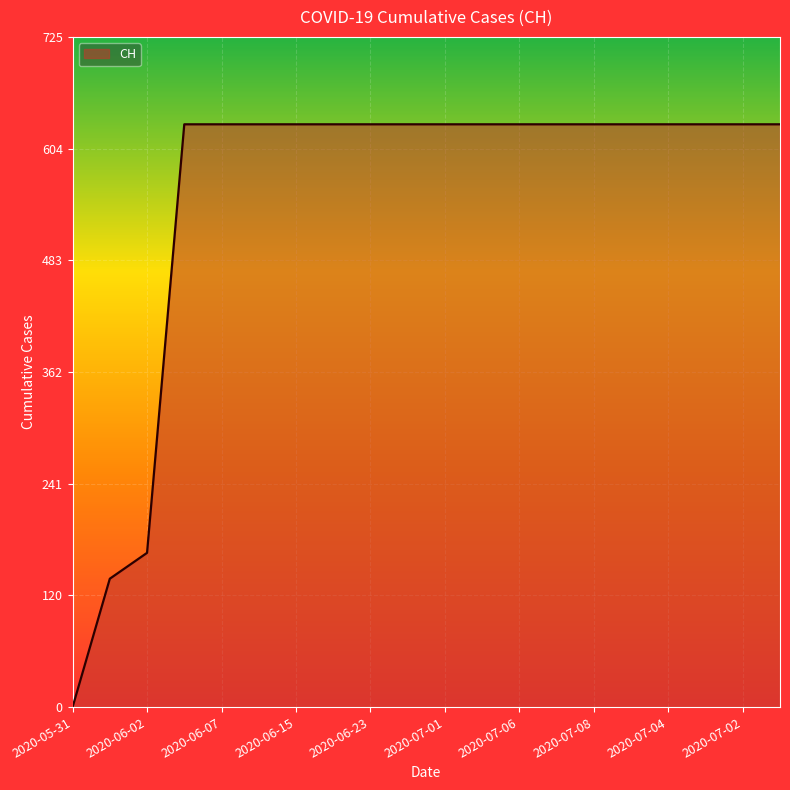

Reading left to right, list all the values displayed in this chart.

0	139	167	631	631	631	631	631	631	631	631	631	631	631	631	631	631	631	631	631